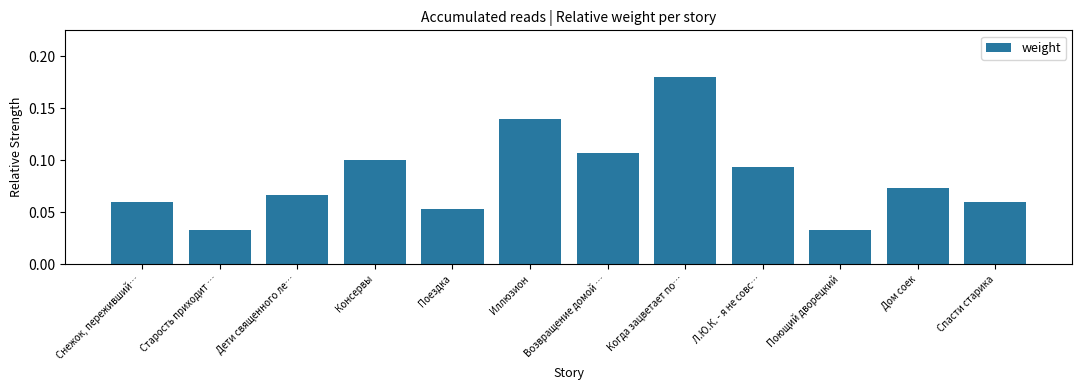

The value at Когда зацветает по… is 0.1. True or false?

False